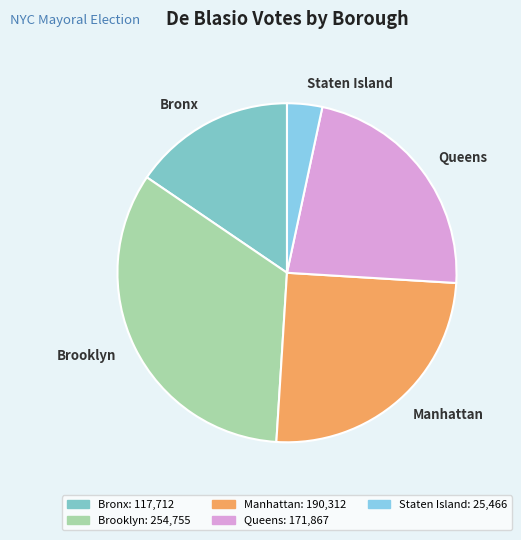

Which has a higher value, Staten Island or Brooklyn?

Brooklyn